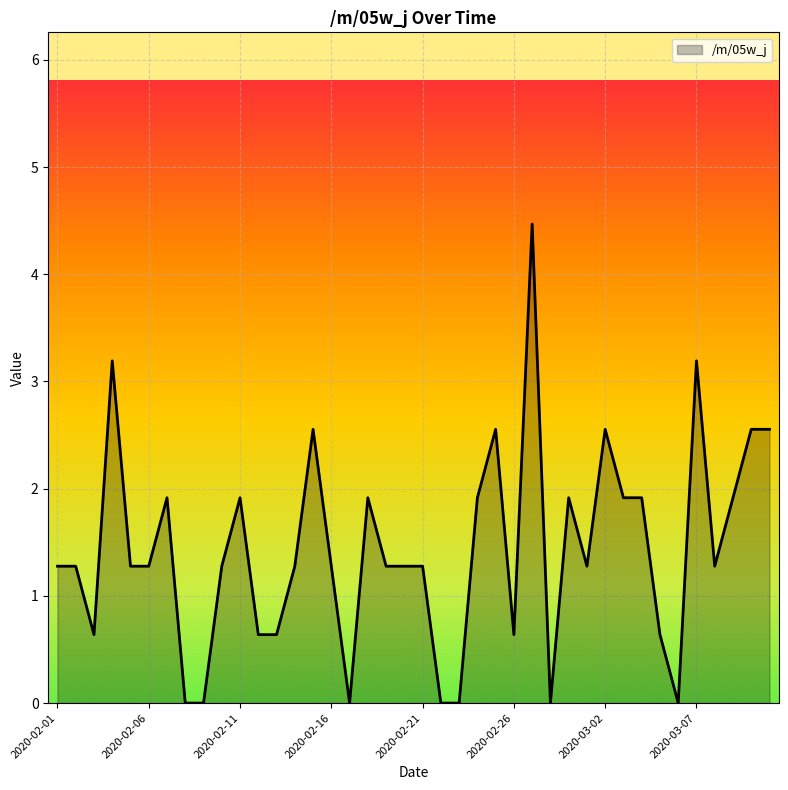

Count the number of values greater than 1.

28